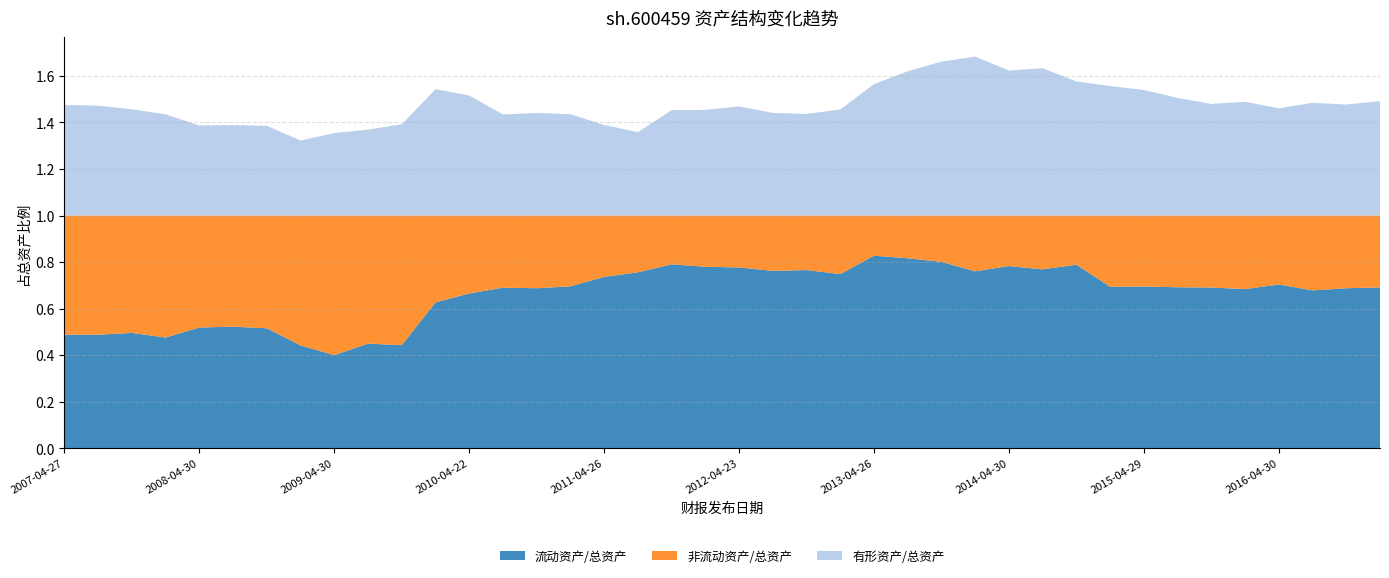

Reading left to right, extract all data points from this chart.

流动资产/总资产: 0.5	0.5	0.5	0.5	0.5	0.5	0.5	0.4	0.4	0.4	0.4	0.6	0.7	0.7	0.7	0.7	0.7	0.8	0.8	0.8	0.8	0.8	0.8	0.7	0.8	0.8	0.8	0.8	0.8	0.8	0.8	0.7	0.7	0.7	0.7	0.7	0.7	0.7	0.7	0.7
非流动资产/总资产: 0.5	0.5	0.5	0.5	0.5	0.5	0.5	0.6	0.6	0.6	0.6	0.4	0.3	0.3	0.3	0.3	0.3	0.2	0.2	0.2	0.2	0.2	0.2	0.3	0.2	0.2	0.2	0.2	0.2	0.2	0.2	0.3	0.3	0.3	0.3	0.3	0.3	0.3	0.3	0.3
有形资产/总资产: 0.5	0.5	0.5	0.4	0.4	0.4	0.4	0.3	0.4	0.4	0.4	0.5	0.5	0.4	0.4	0.4	0.4	0.4	0.5	0.5	0.5	0.4	0.4	0.5	0.6	0.6	0.7	0.7	0.6	0.6	0.6	0.6	0.5	0.5	0.5	0.5	0.5	0.5	0.5	0.5